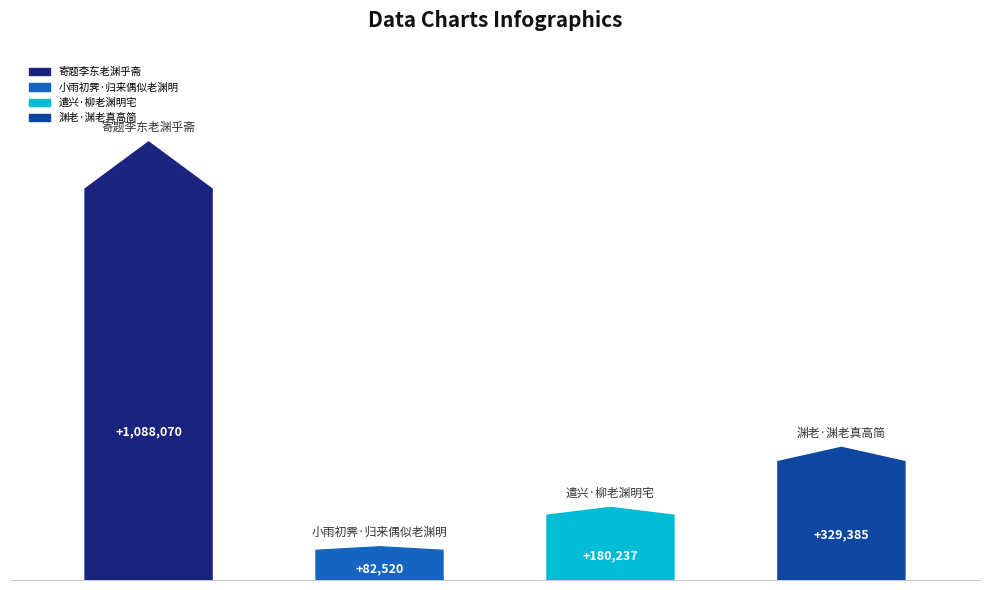

What is the label of the 4th bar from the right?

寄题李东老渊乎斋